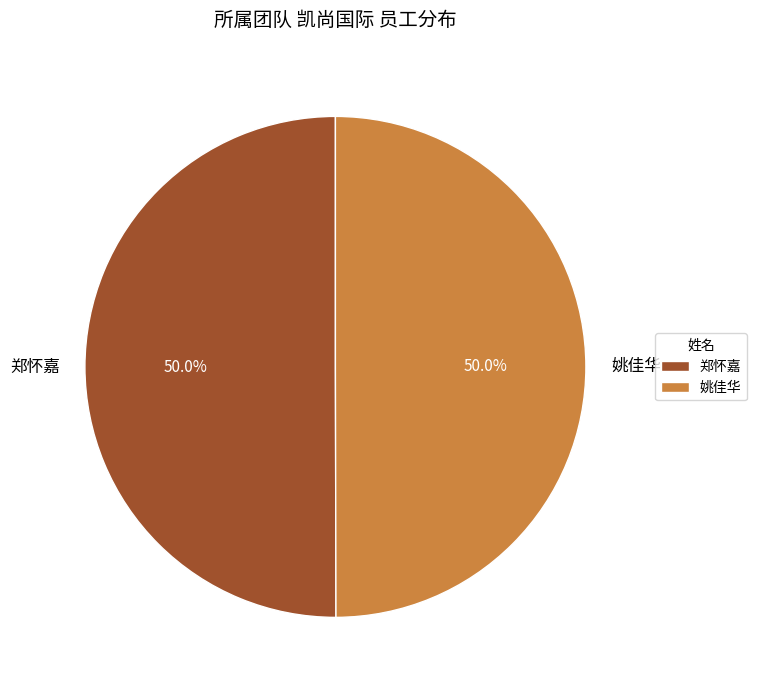

Is it true that 姚佳华 is 50% of the pie?

True